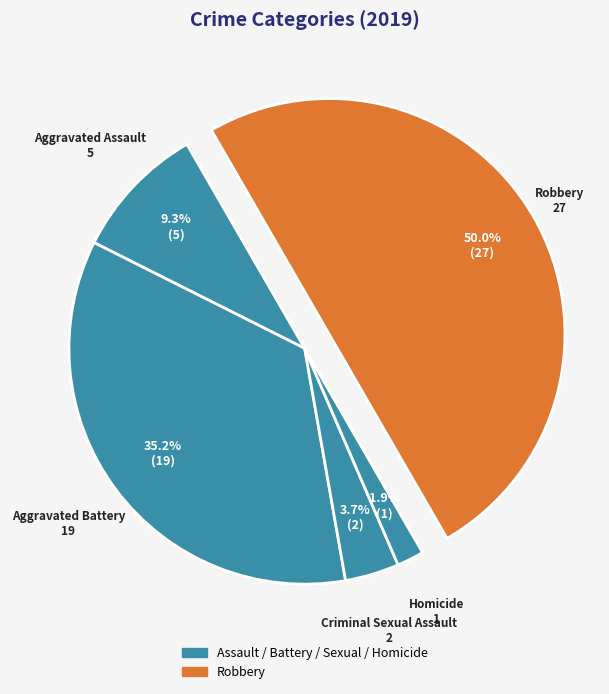

Which has a higher value, Aggravated Assault or Homicide?

Aggravated Assault